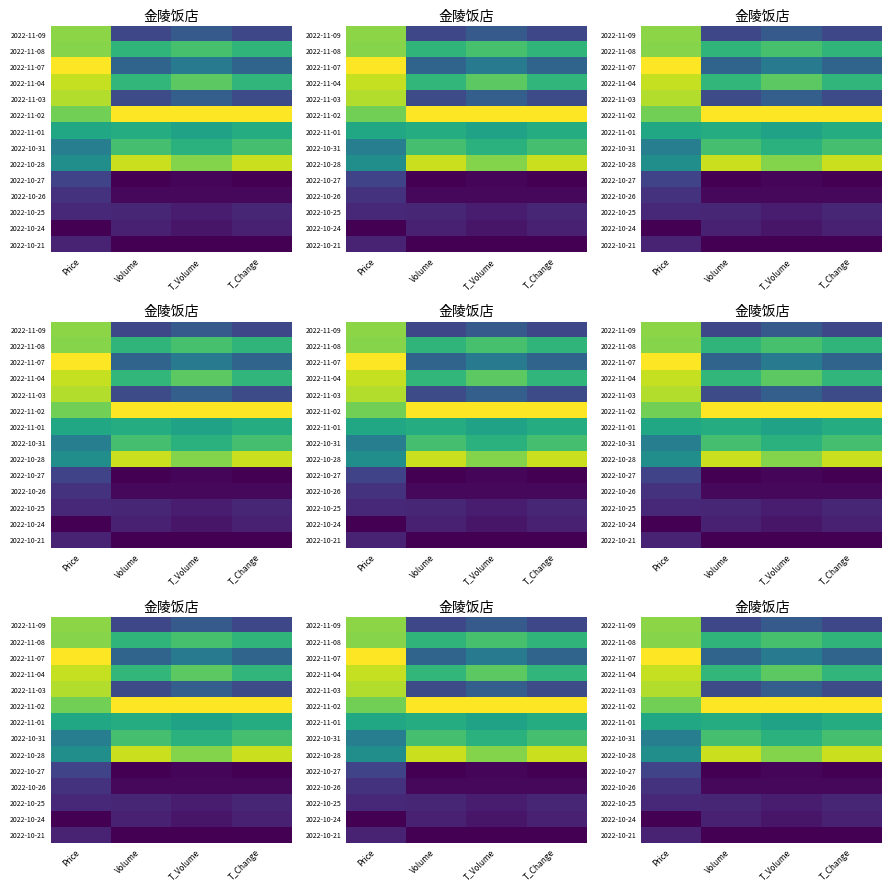

How many data points does each series have?

4